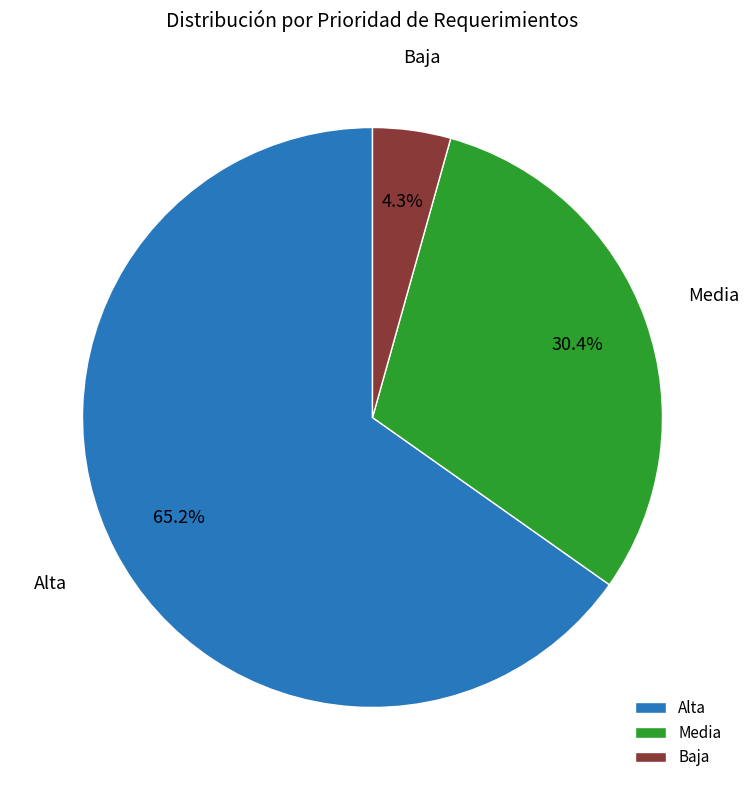

What is the smallest slice in the pie chart?

Baja